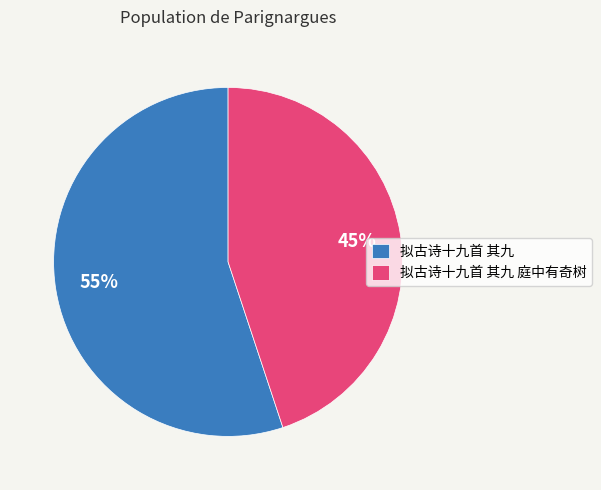

To the nearest percent, what portion does 拟古诗十九首 其九 represent?

55%